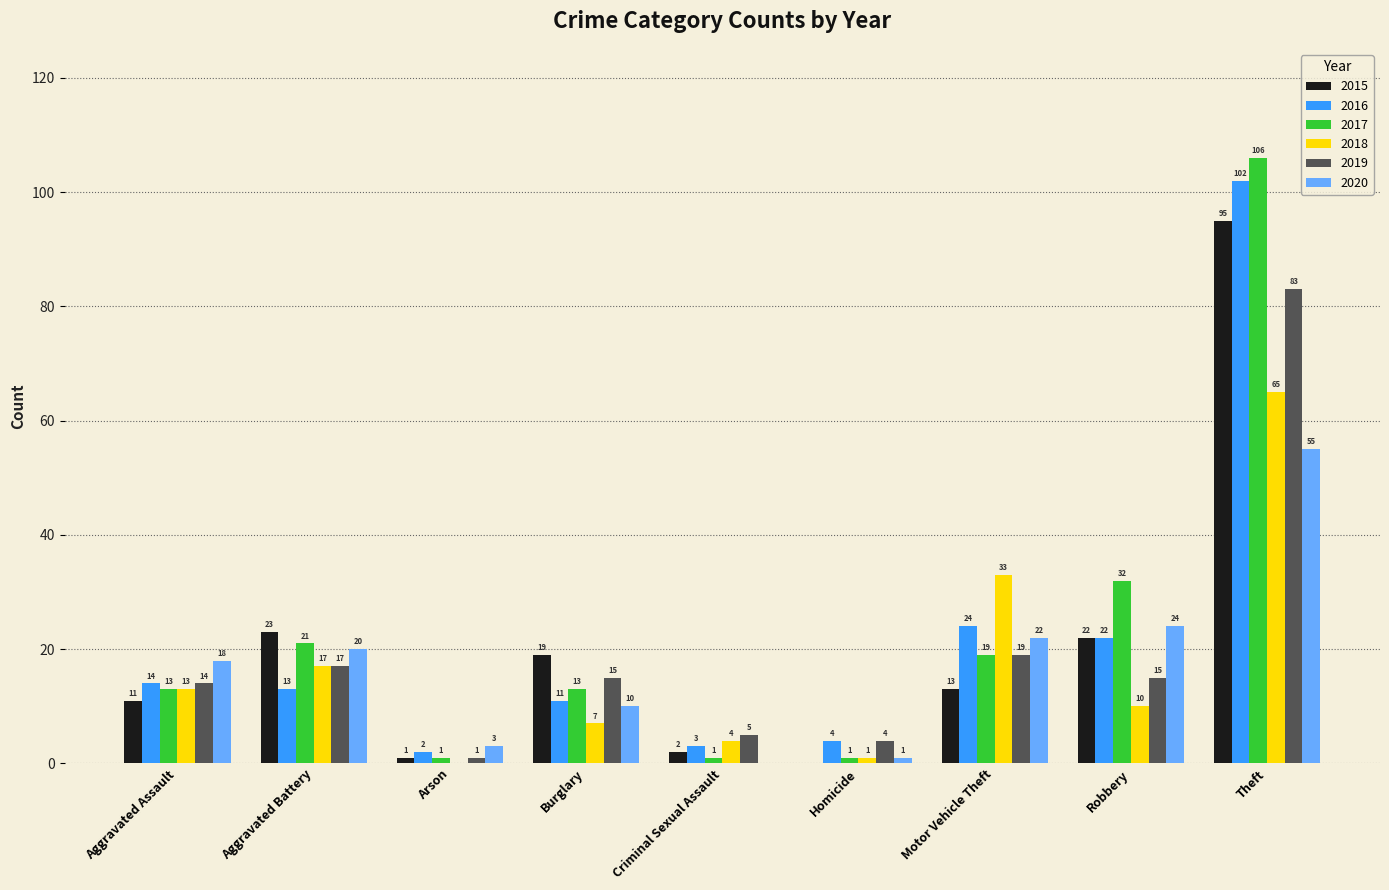

What is the total value across all series at Burglary?

75